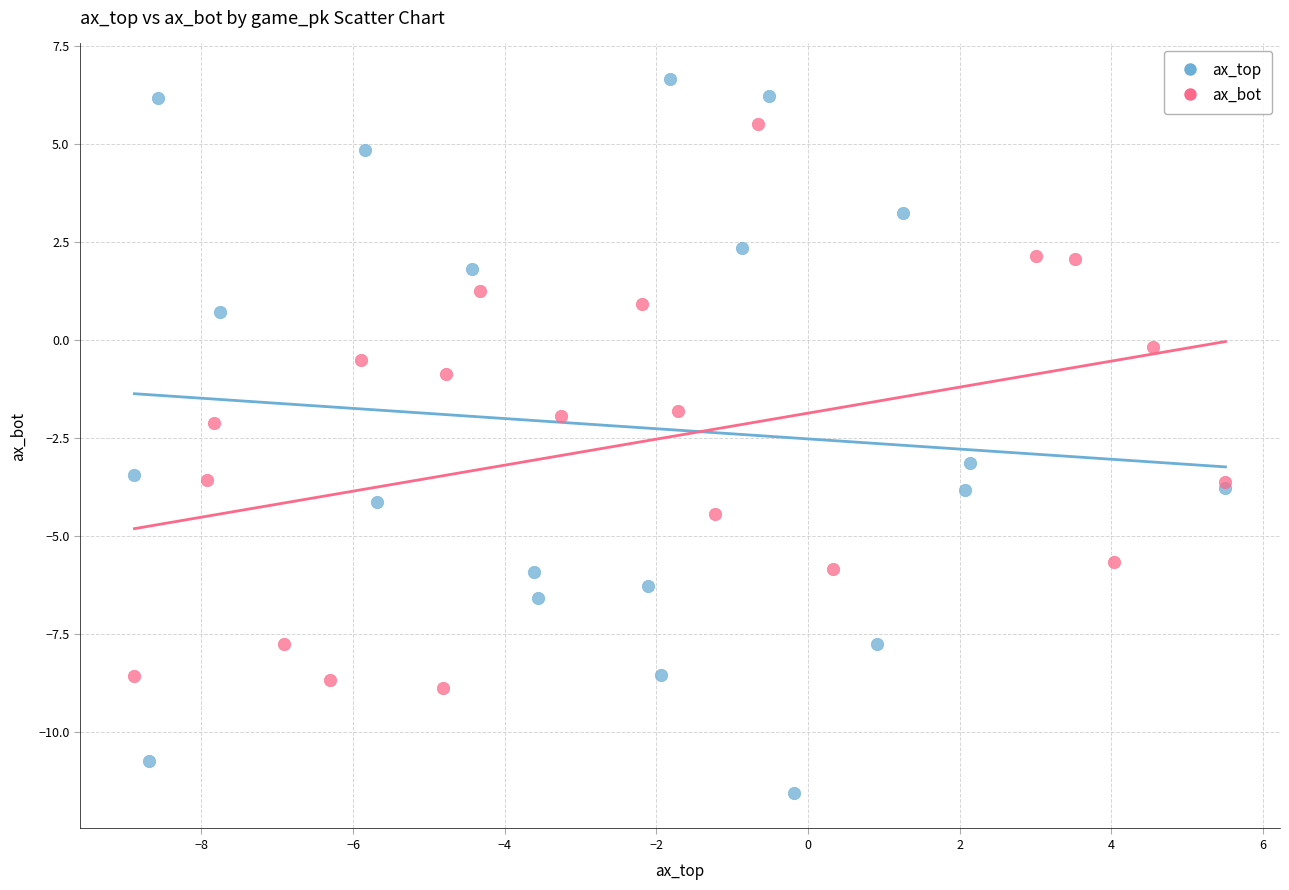

What are all the series names shown in the legend?

ax_top, ax_bot